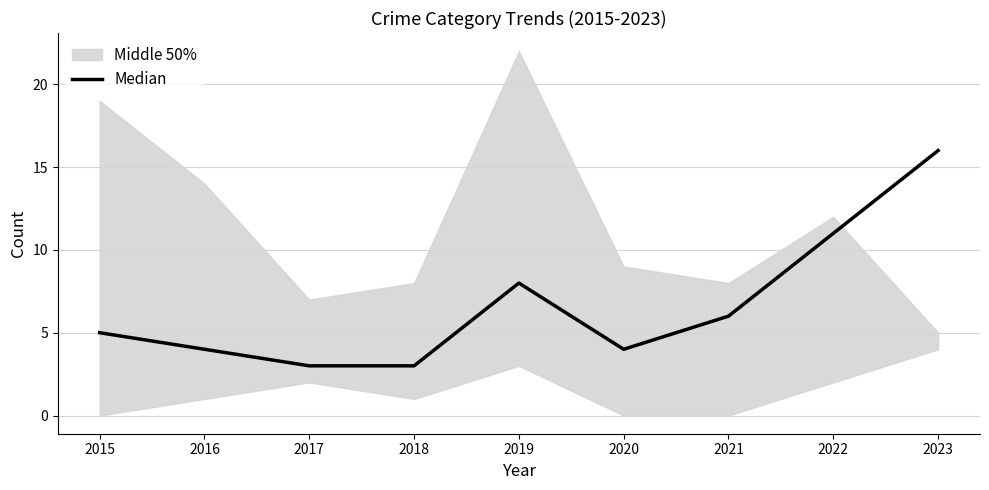

What is the value of the 4th point from the left?

3